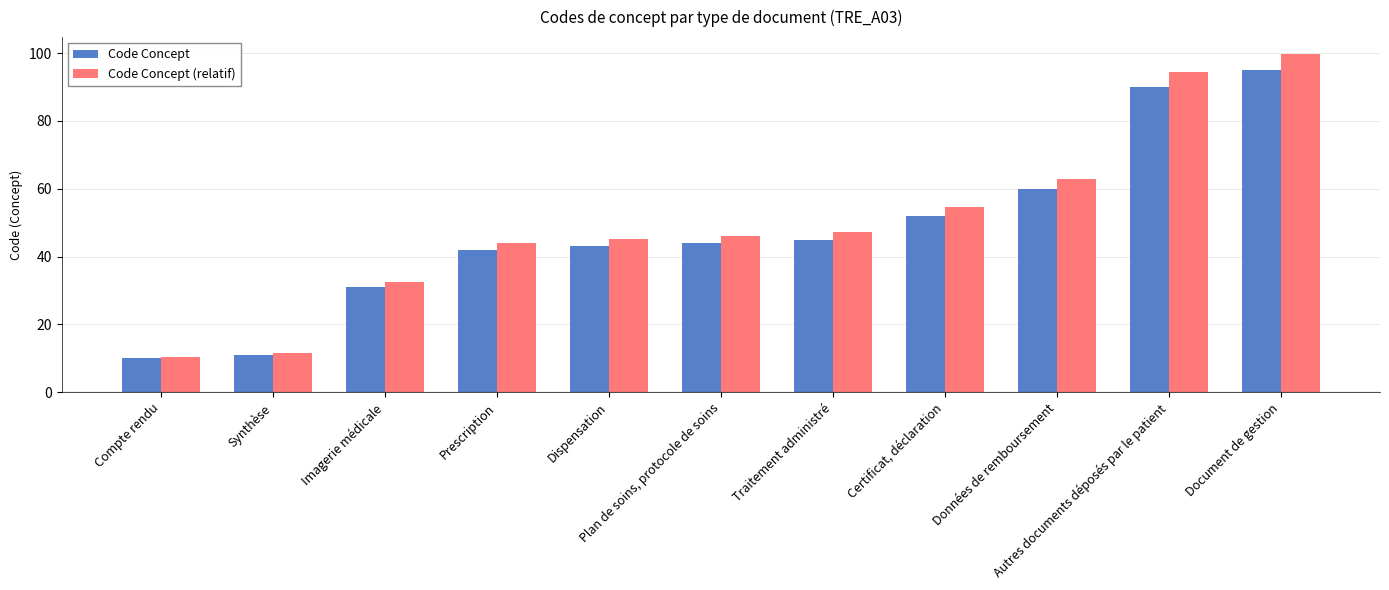

At Données de remboursement, list the series in order from smallest to largest.

Code Concept, Code Concept (relatif)